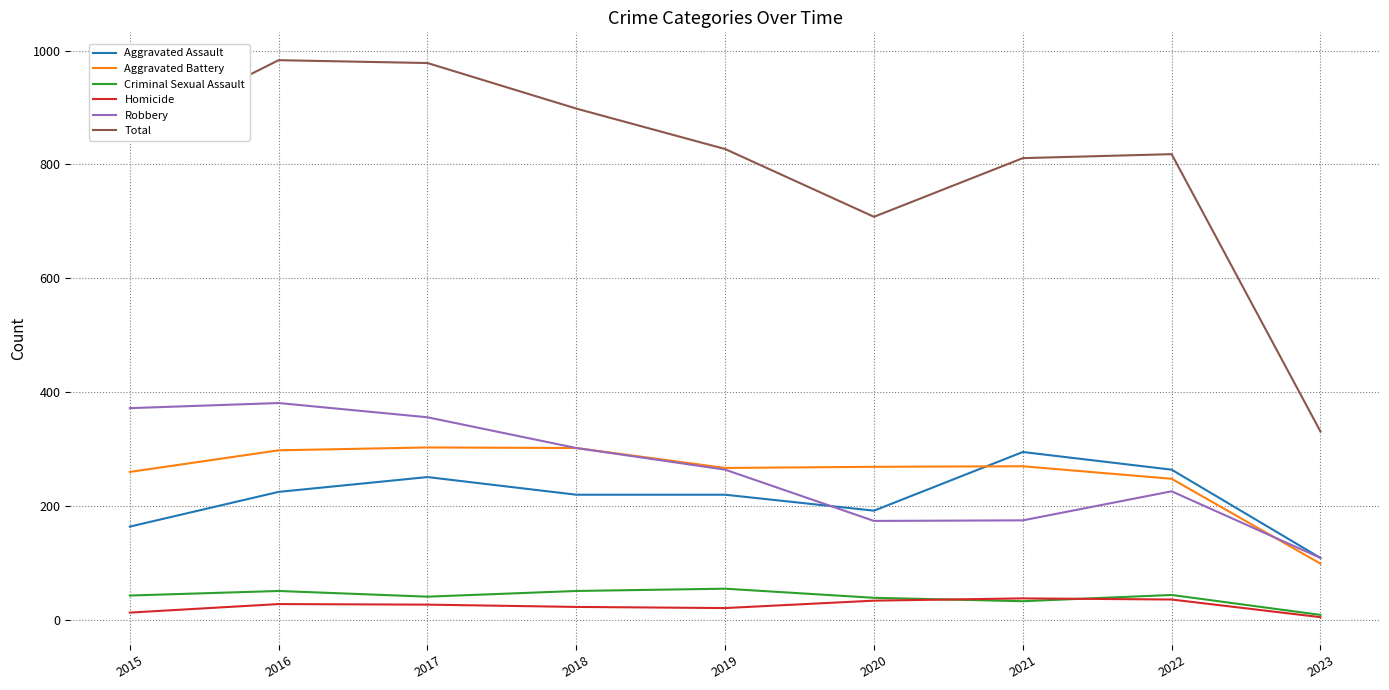

At which label is Total closest to 657?

2020